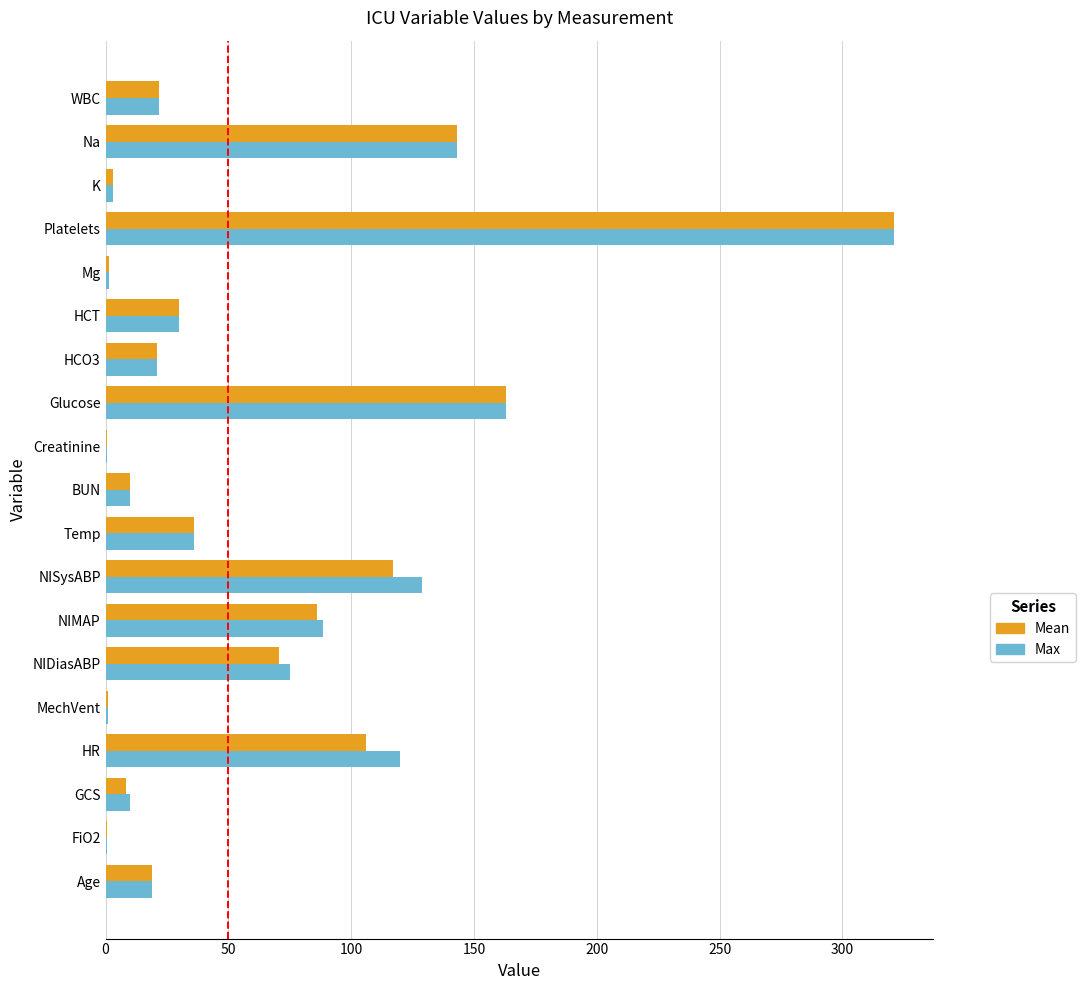

What is the total value across all series at HCT?

59.8